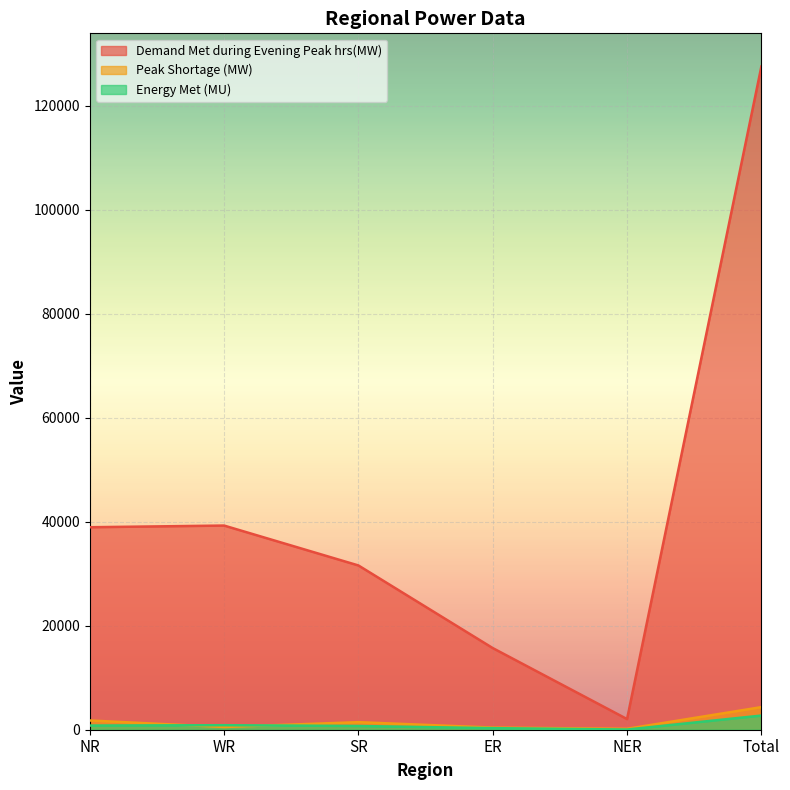

Which series changed the most between ER and NER?

Demand Met during Evening Peak hrs(MW)